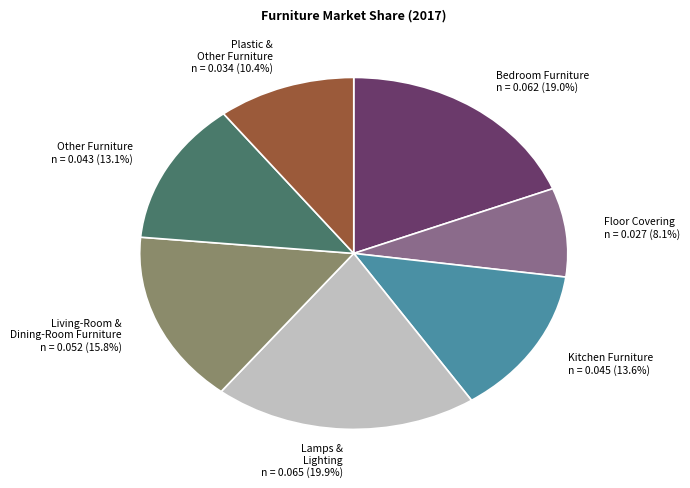

Does any single category account for the majority?

No